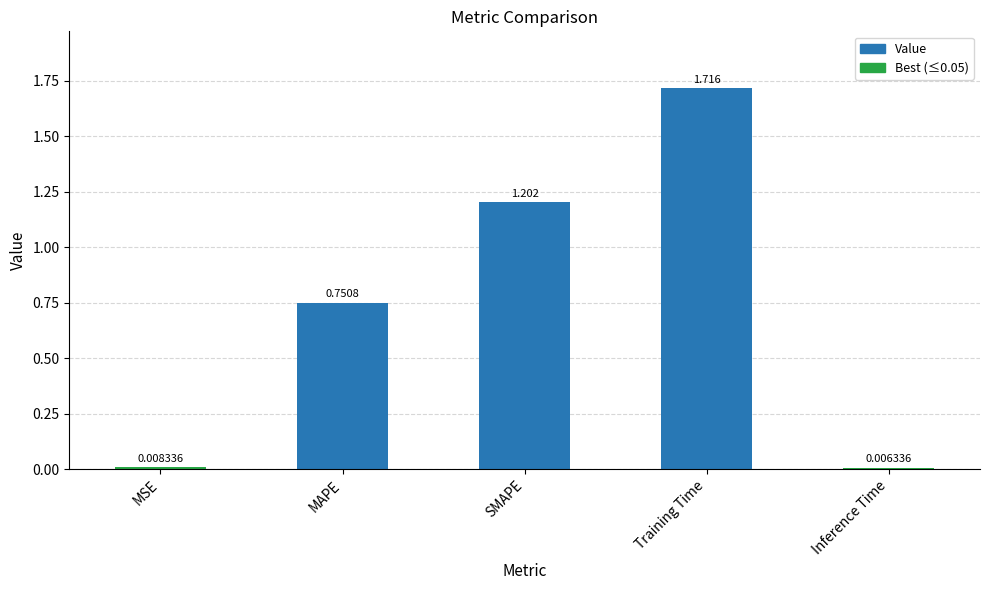

At which label is the value closest to 0?

Inference Time